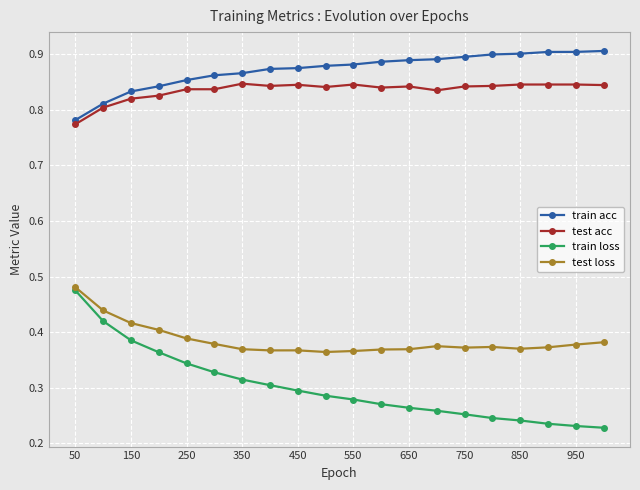

True or false: test loss and test acc cross at least once.

False